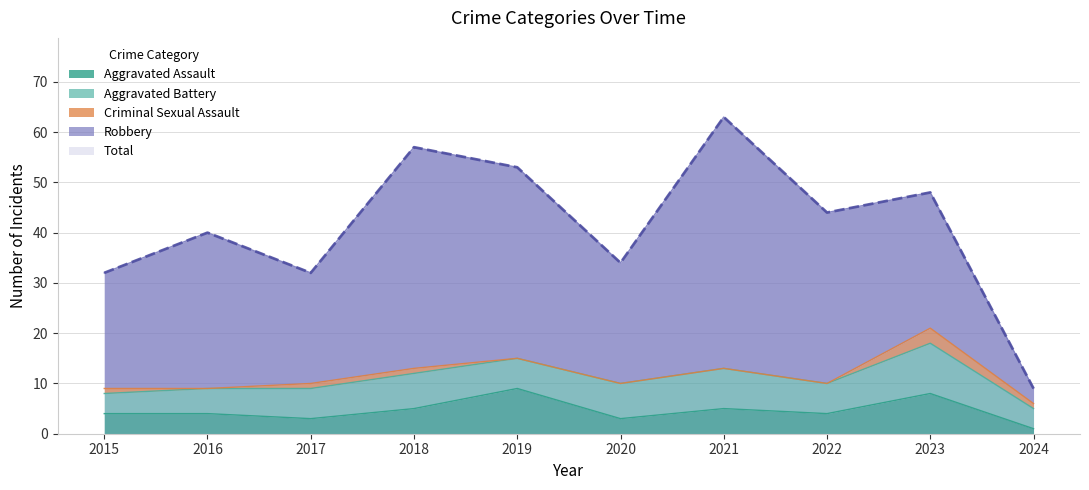

True or false: Total has a value of 94 at 2021.

False